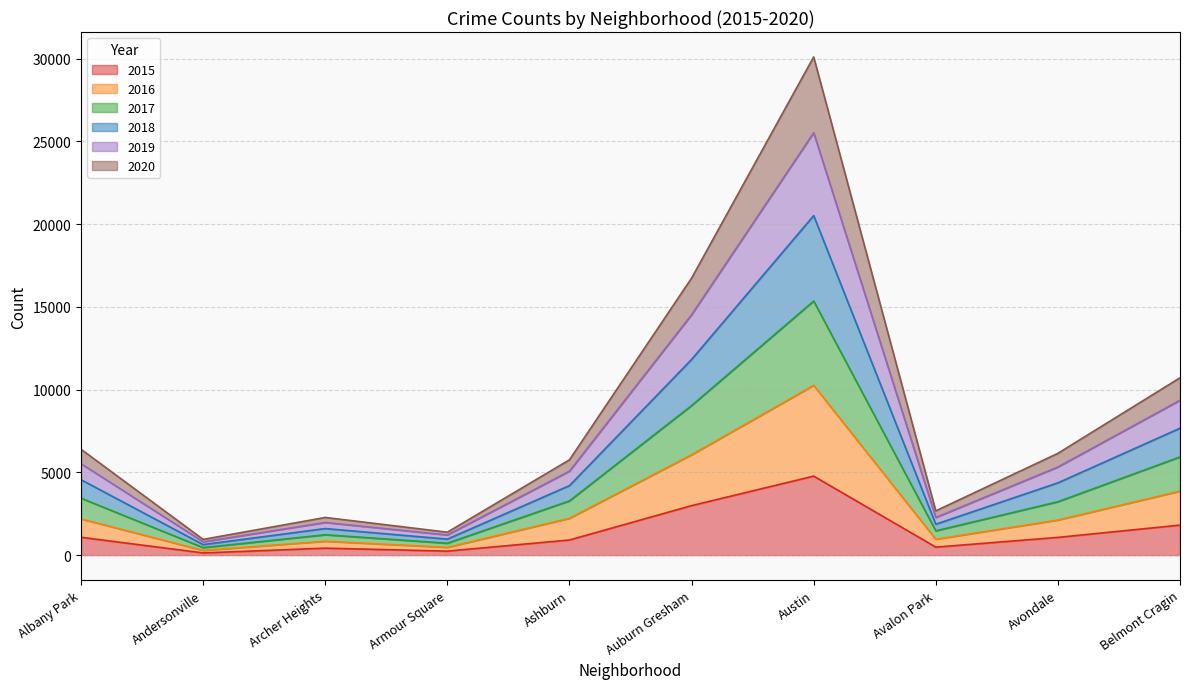

Does the chart have visible grid lines?

Yes